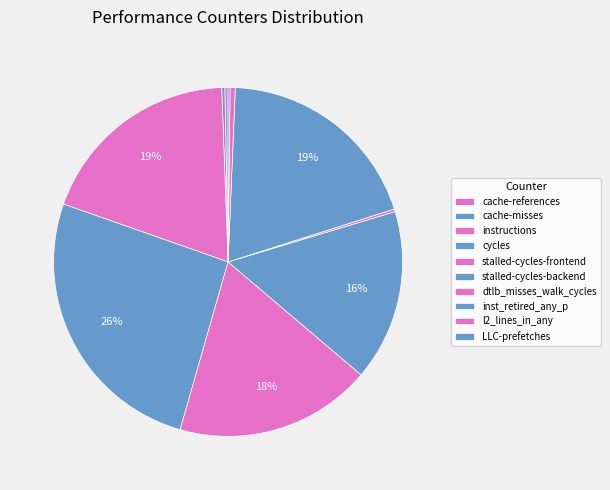

Count the number of slices in the pie.

10